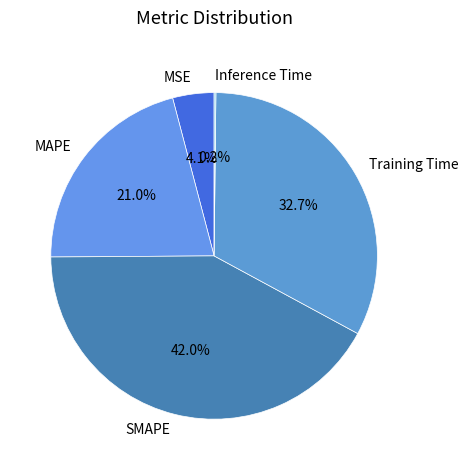

To the nearest percent, what portion does SMAPE represent?

42%